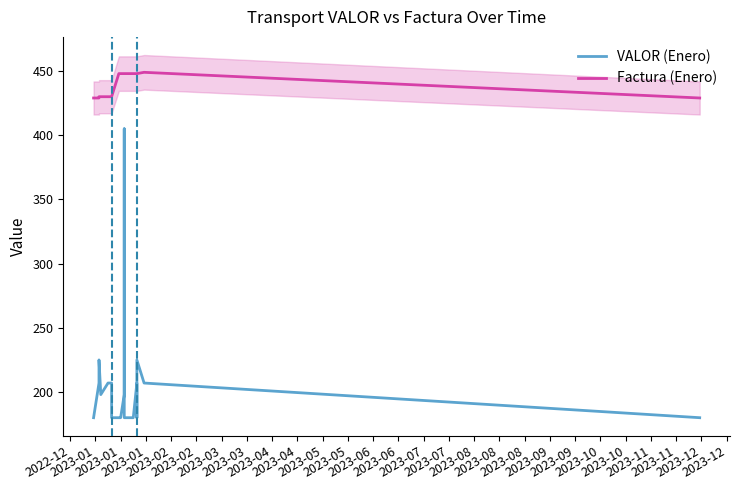

True or false: VALOR (Enero) and Factura (Enero) cross at least once.

False